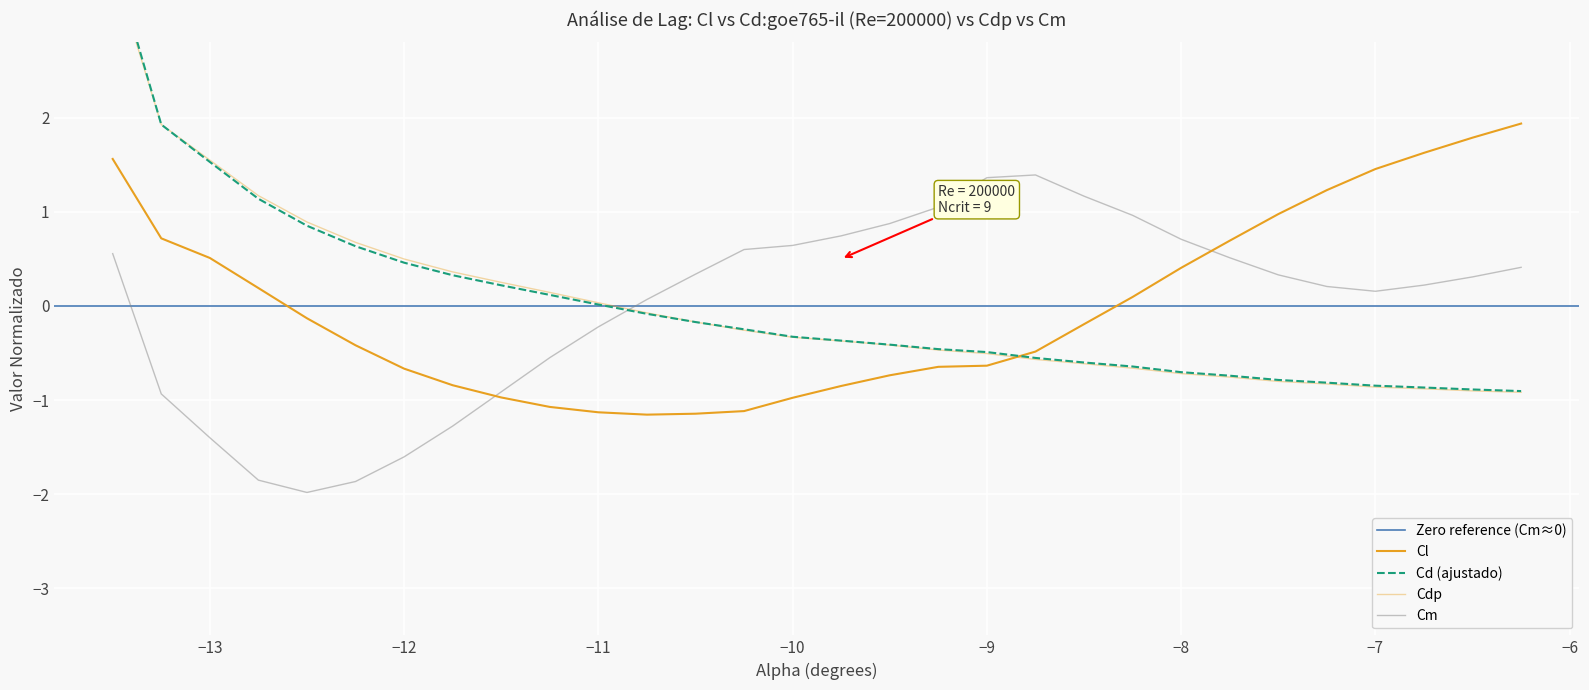

How many interior local valleys does the Cl series have?

1